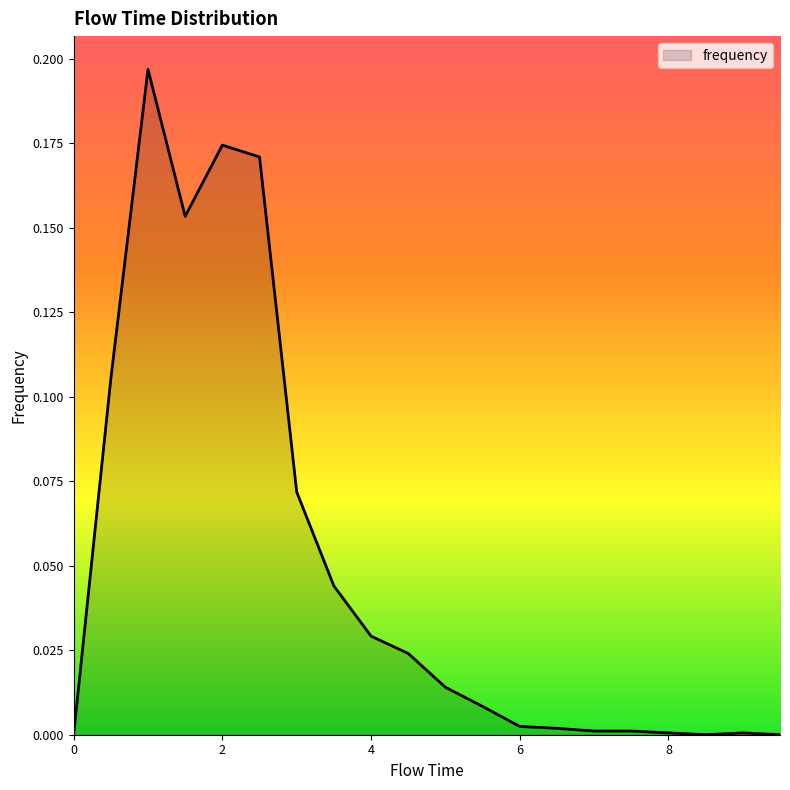

What is the greatest value displayed?

0.2